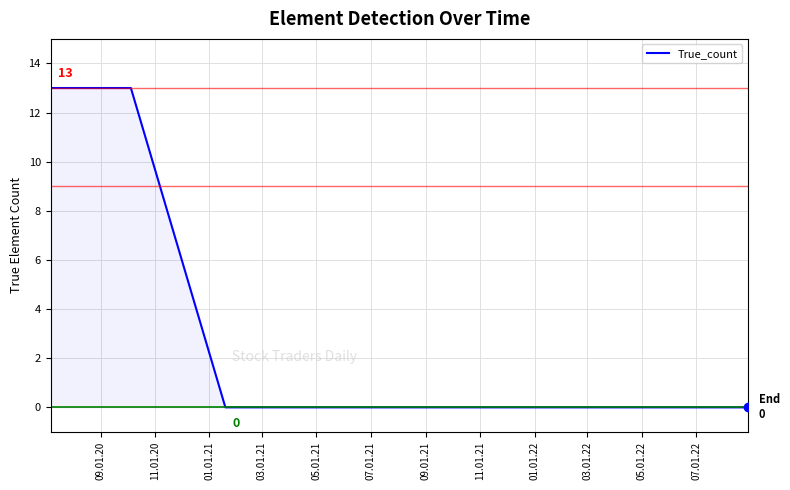

How many distinct data groups are displayed?

1